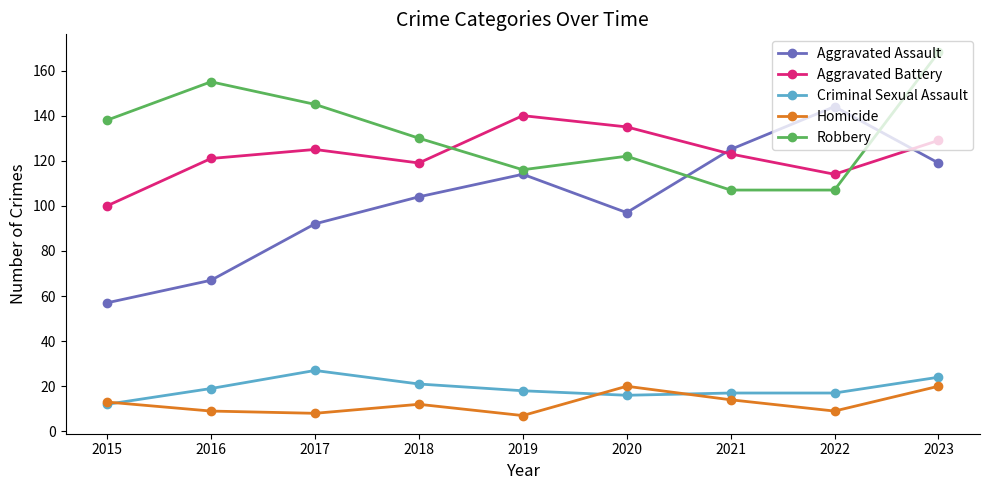

What is the maximum value shown in the chart?

168